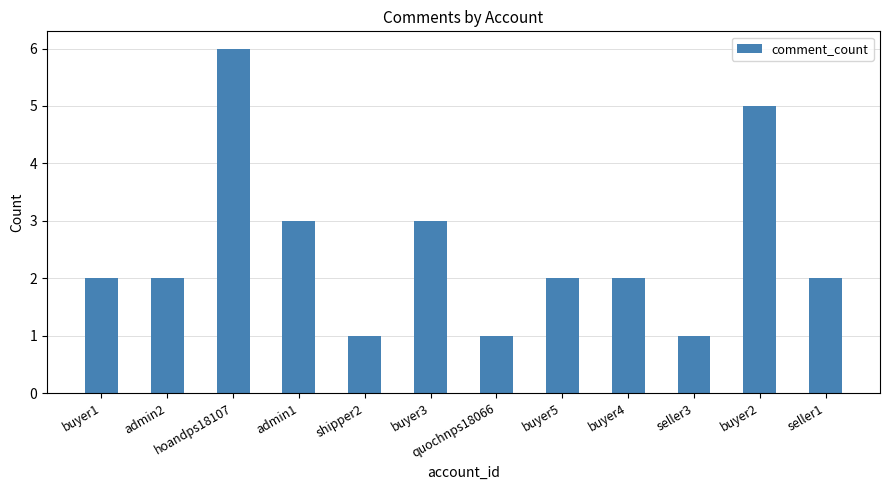

Which category has the highest value across all series?

hoandps18107